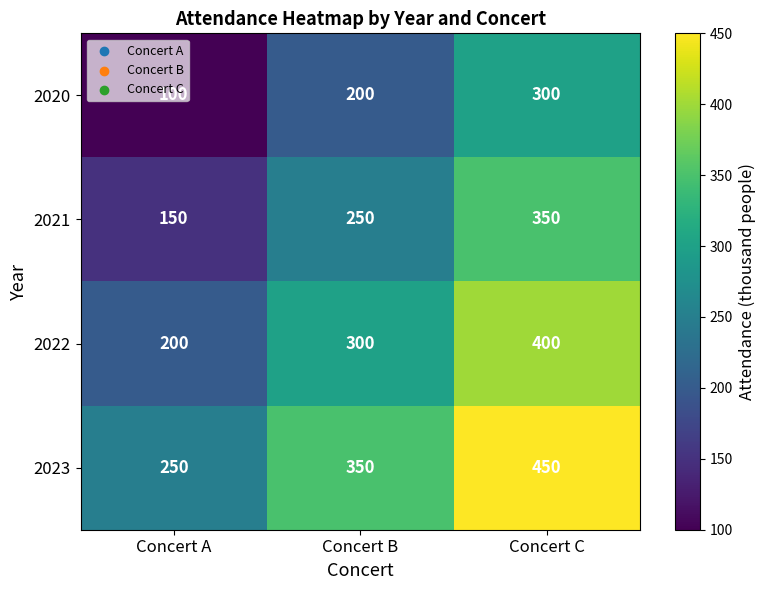

What is the approximate value of 2020 at Concert A, to the nearest 10?

100